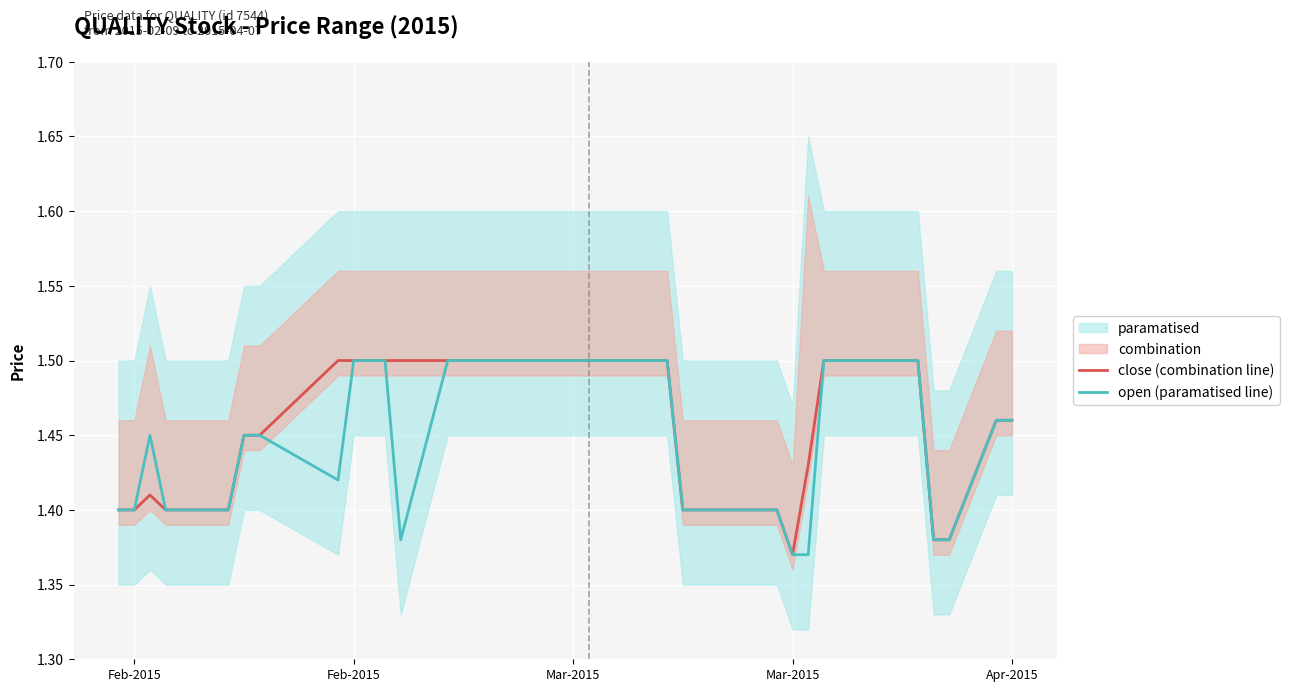

What is the sum of all open (paramatised line) values?

58.1